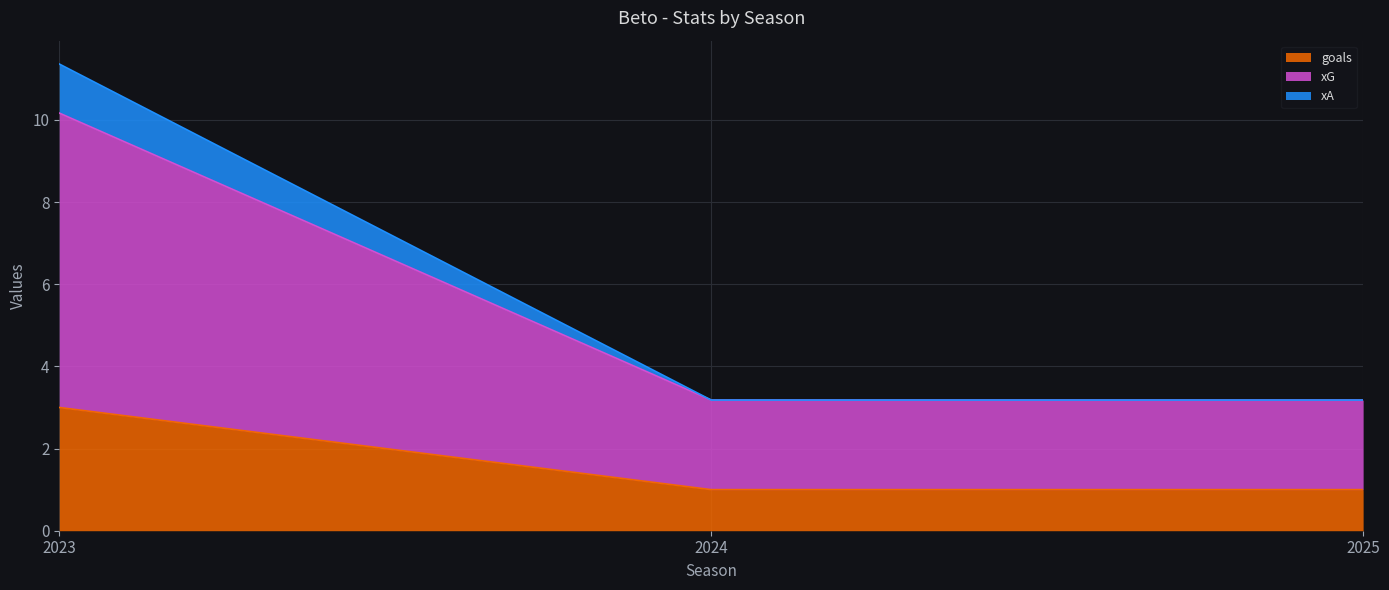

Which series has the widest spread of values?

xG